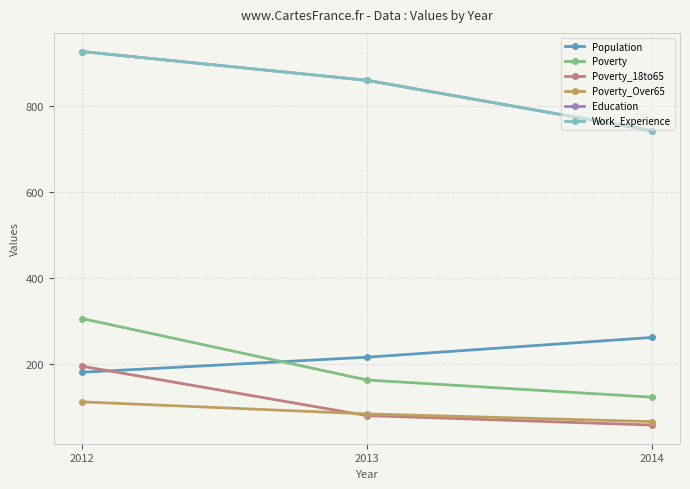

Is this an area chart (filled region under the line)?

No